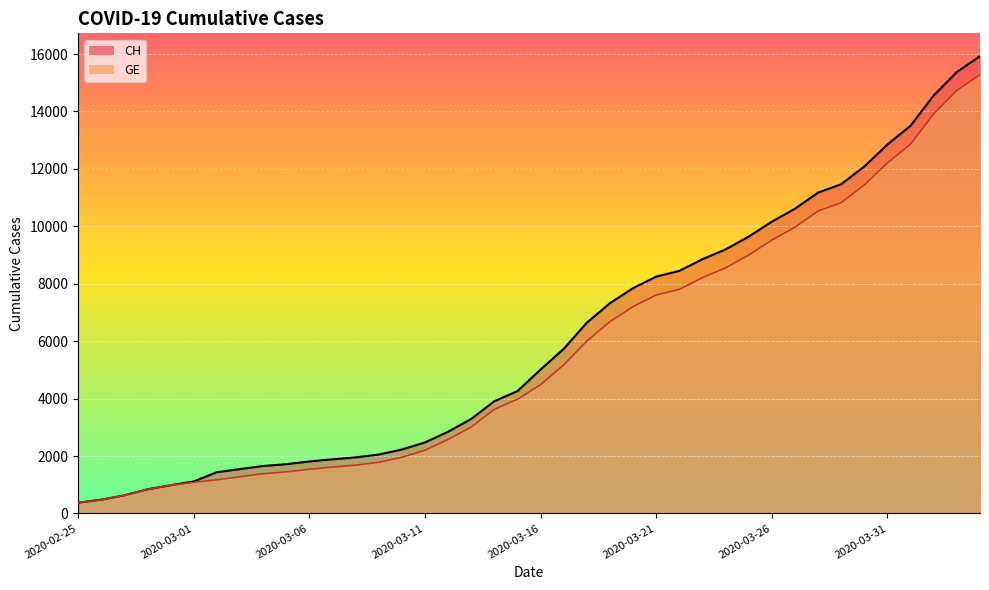

True or false: GE has more than 0 interior local peaks.

False